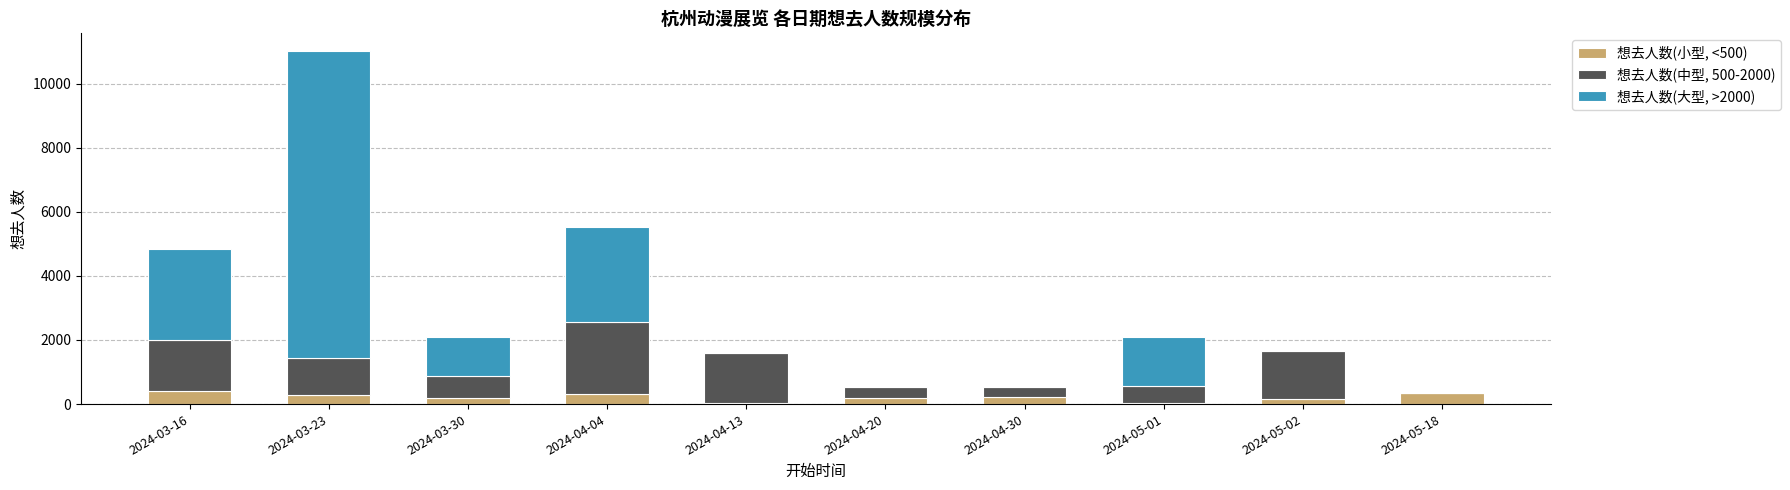

At which category is the sum across all series the highest?

2024-03-23